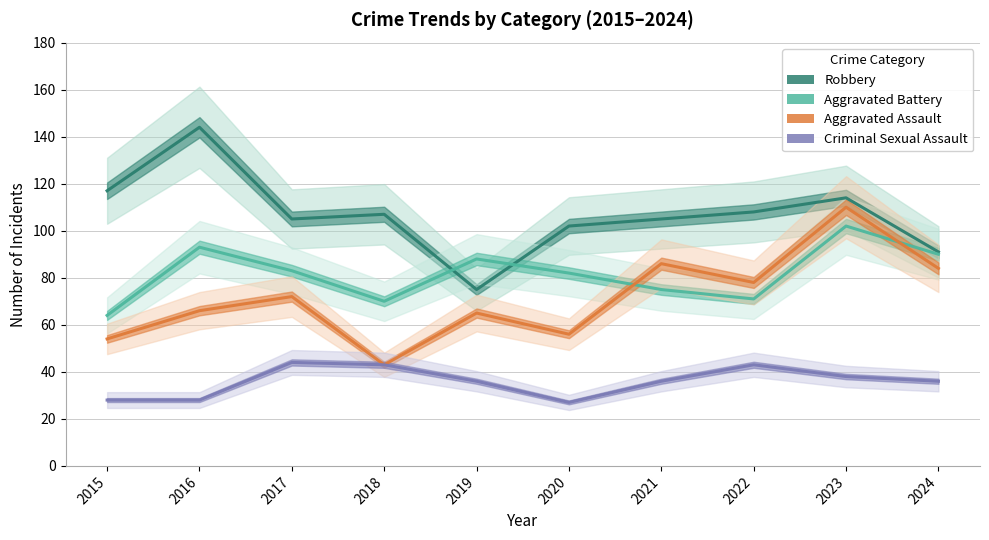

In Criminal Sexual Assault, how many points are higher than both neighbors (excluding endpoints)?

2